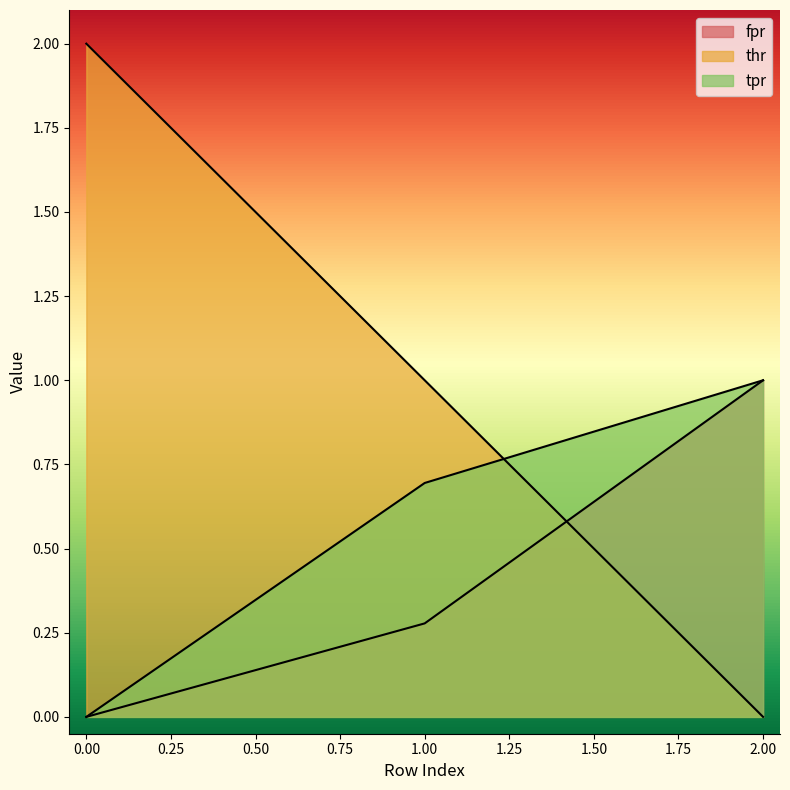

How many positive values does the thr series have?

2